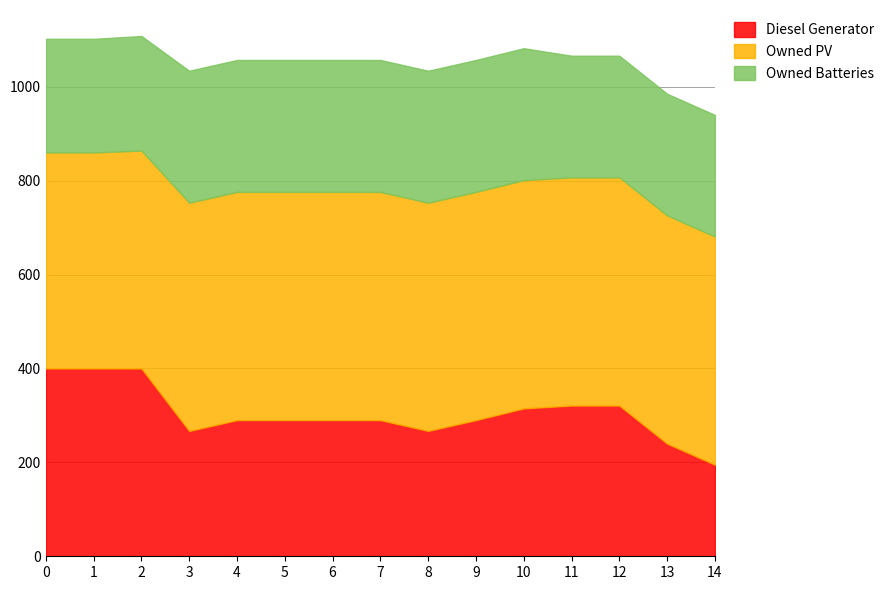

Which series changed the most between 2 and 14?

Diesel Generator